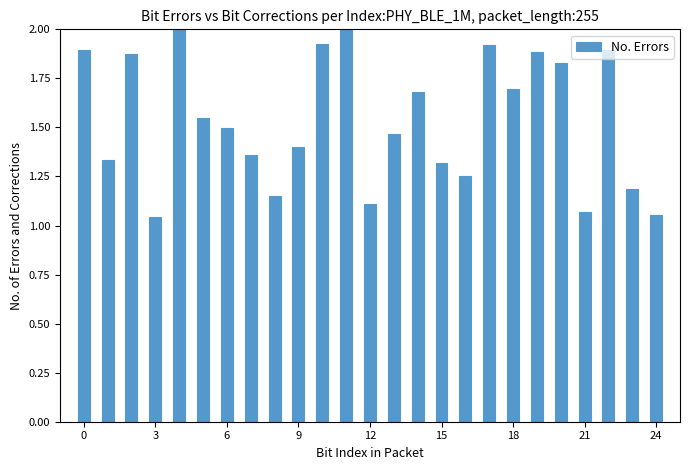

What is the sum of all values?

38.4